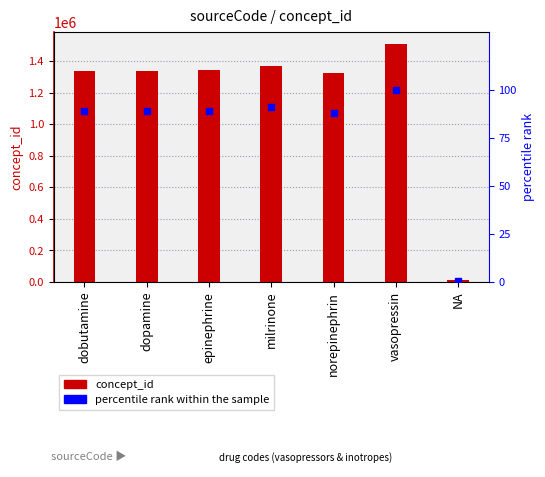

What is the total value across all series at vasopressin?

1507935.0